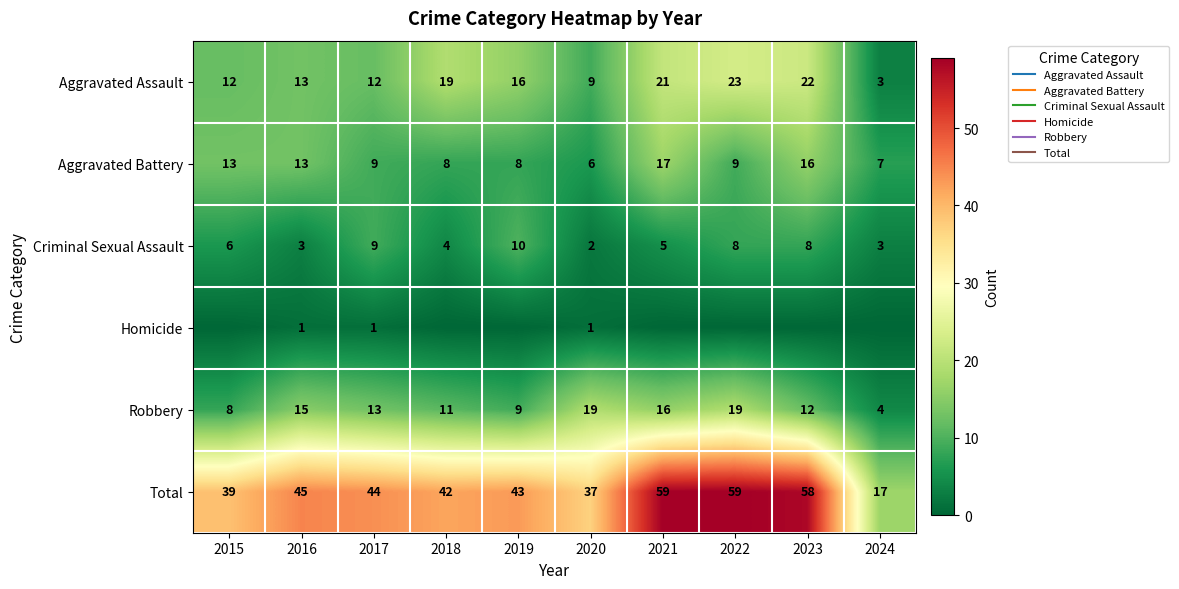

How many distinct data groups are displayed?

6